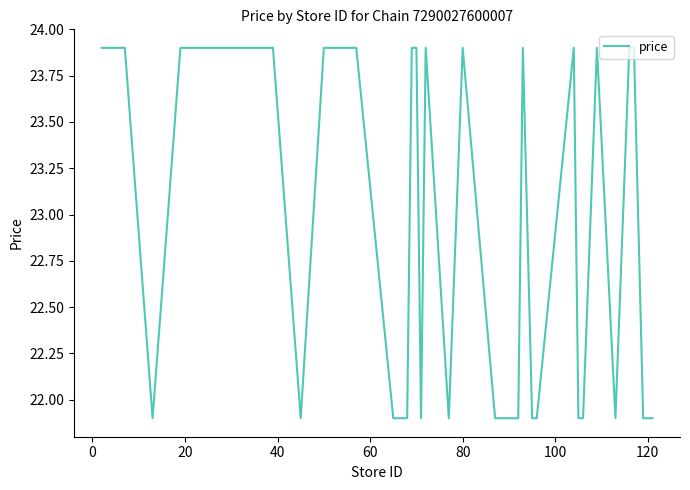

Count the values in the range 21 to 23.

17